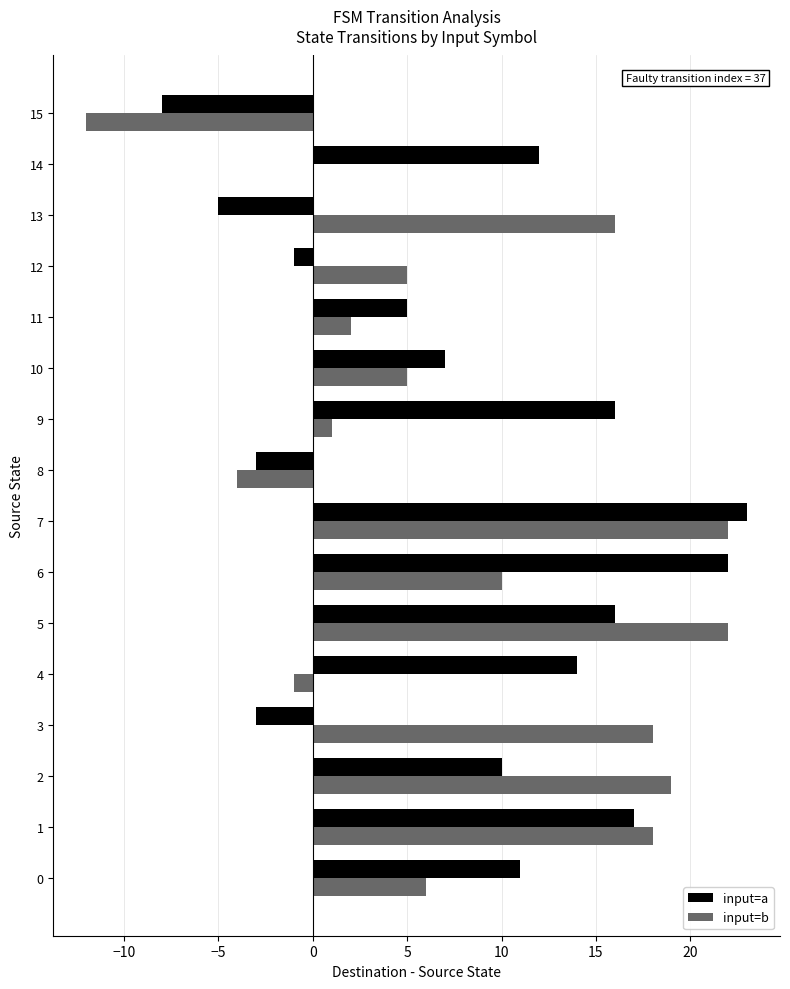

What is the sum of all input=b values?

127